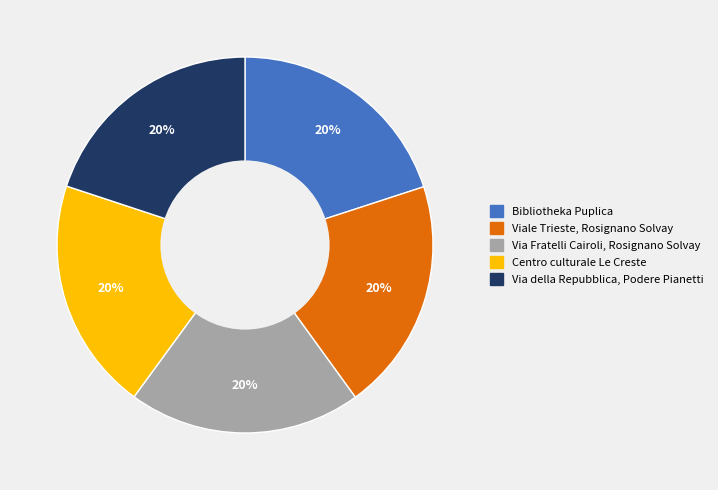

To the nearest percent, what percentage of the pie is Bibliotheka Puplica?

20%